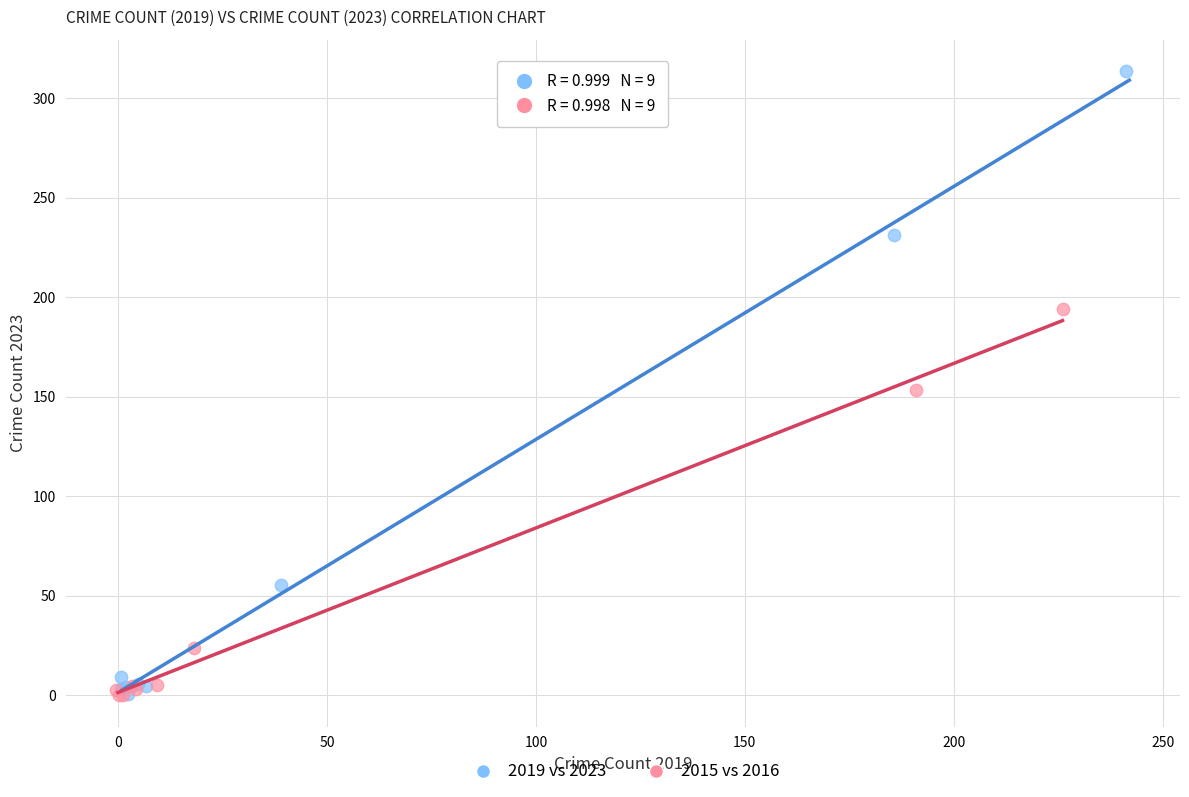

Which series reaches the maximum Y coordinate?

2019 vs 2023